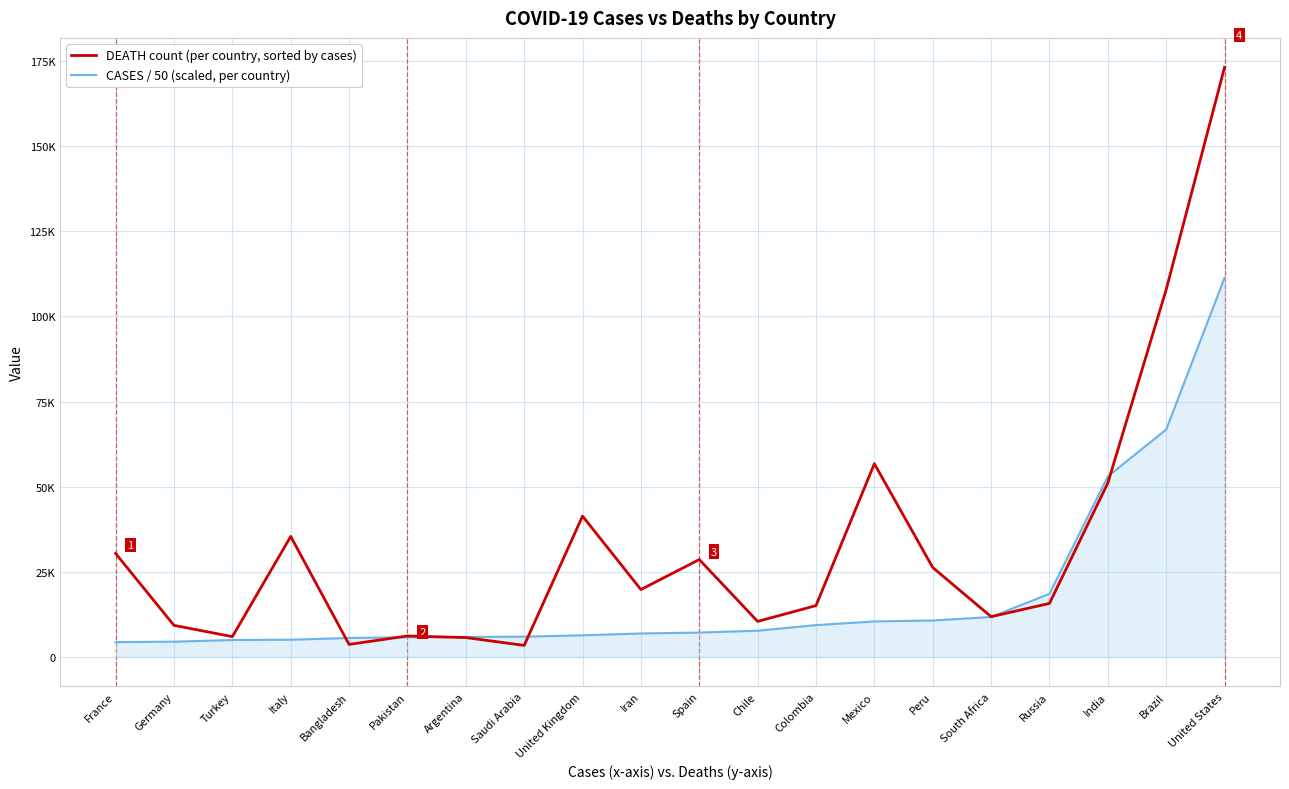

At Italy, list the series in order from smallest to largest.

CASES / 50 (scaled, per country), DEATH count (per country, sorted by cases)